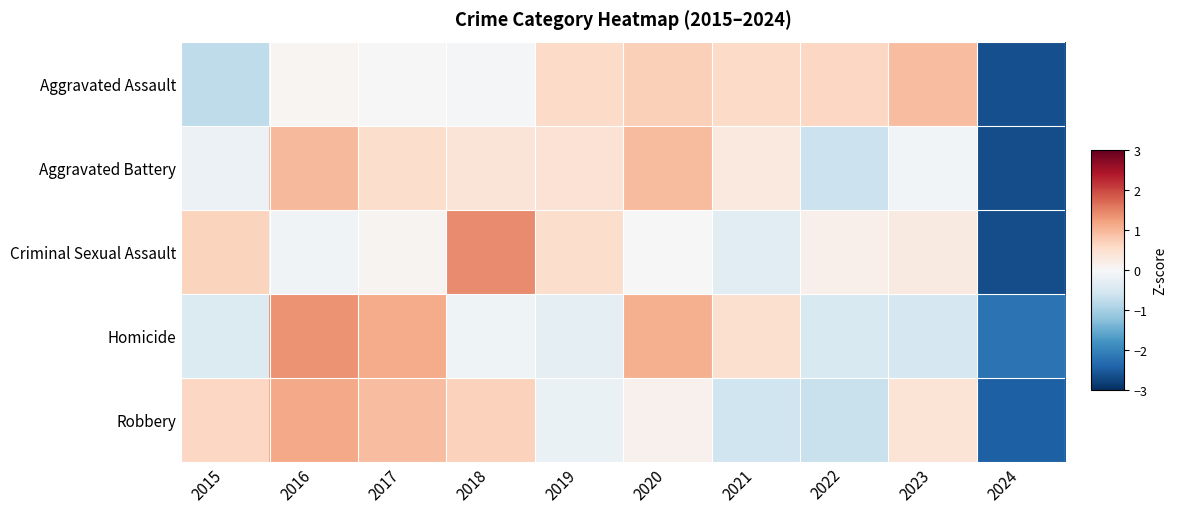

At which category is the sum across all series the highest?

2016